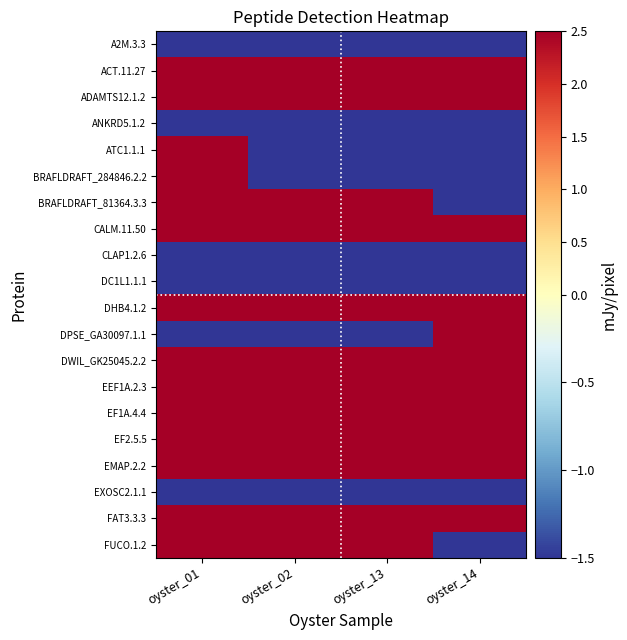

Reading left to right, extract all data points from this chart.

A2M.3.3: oyster_01=-2.5	oyster_02=-2.5	oyster_13=-2.5	oyster_14=-2.5
ACT.11.27: oyster_01=2.5	oyster_02=2.5	oyster_13=2.5	oyster_14=2.5
ADAMTS12.1.2: oyster_01=2.5	oyster_02=2.5	oyster_13=2.5	oyster_14=2.5
ANKRD5.1.2: oyster_01=-2.5	oyster_02=-2.5	oyster_13=-2.5	oyster_14=-2.5
ATC1.1.1: oyster_01=2.5	oyster_02=-2.5	oyster_13=-2.5	oyster_14=-2.5
BRAFLDRAFT_284846.2.2: oyster_01=2.5	oyster_02=-2.5	oyster_13=-2.5	oyster_14=-2.5
BRAFLDRAFT_81364.3.3: oyster_01=2.5	oyster_02=2.5	oyster_13=2.5	oyster_14=-2.5
CALM.11.50: oyster_01=2.5	oyster_02=2.5	oyster_13=2.5	oyster_14=2.5
CLAP1.2.6: oyster_01=-2.5	oyster_02=-2.5	oyster_13=-2.5	oyster_14=-2.5
DC1L1.1.1: oyster_01=-2.5	oyster_02=-2.5	oyster_13=-2.5	oyster_14=-2.5
DHB4.1.2: oyster_01=2.5	oyster_02=2.5	oyster_13=2.5	oyster_14=2.5
DPSE_GA30097.1.1: oyster_01=-2.5	oyster_02=-2.5	oyster_13=-2.5	oyster_14=2.5
DWIL_GK25045.2.2: oyster_01=2.5	oyster_02=2.5	oyster_13=2.5	oyster_14=2.5
EEF1A.2.3: oyster_01=2.5	oyster_02=2.5	oyster_13=2.5	oyster_14=2.5
EF1A.4.4: oyster_01=2.5	oyster_02=2.5	oyster_13=2.5	oyster_14=2.5
EF2.5.5: oyster_01=2.5	oyster_02=2.5	oyster_13=2.5	oyster_14=2.5
EMAP.2.2: oyster_01=2.5	oyster_02=2.5	oyster_13=2.5	oyster_14=2.5
EXOSC2.1.1: oyster_01=-2.5	oyster_02=-2.5	oyster_13=-2.5	oyster_14=-2.5
FAT3.3.3: oyster_01=2.5	oyster_02=2.5	oyster_13=2.5	oyster_14=2.5
FUCO.1.2: oyster_01=2.5	oyster_02=2.5	oyster_13=2.5	oyster_14=-2.5